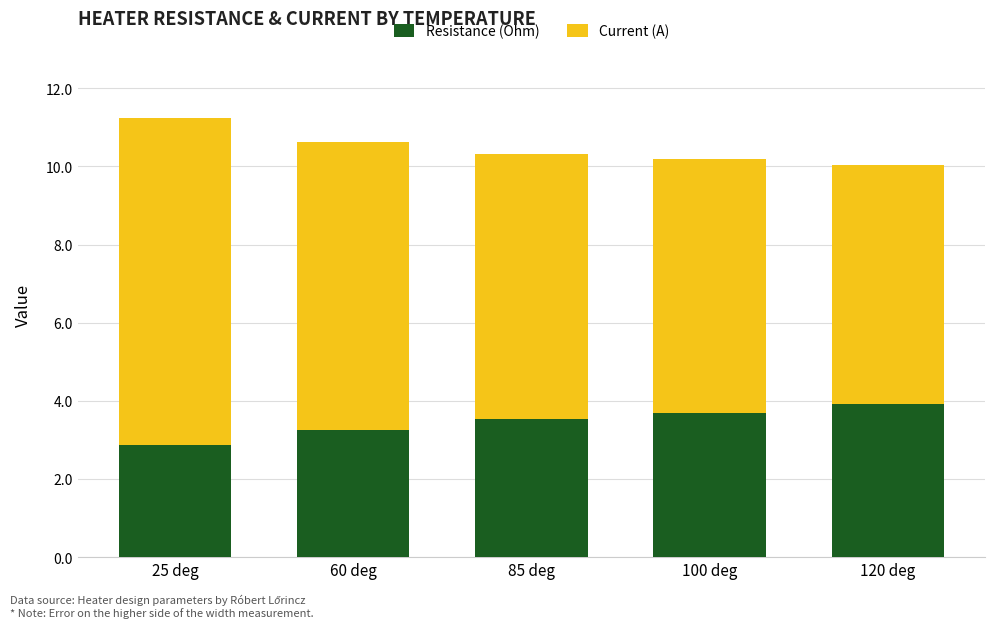

At which label does Resistance (Ohm) reach its peak?

120 deg